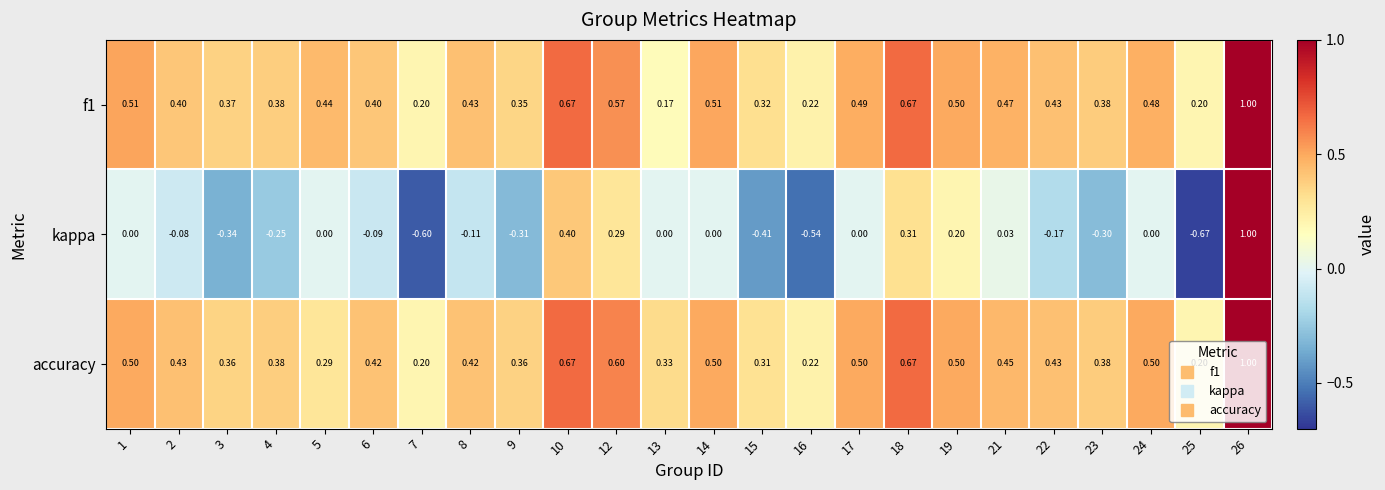

Which series has the widest spread of values?

kappa